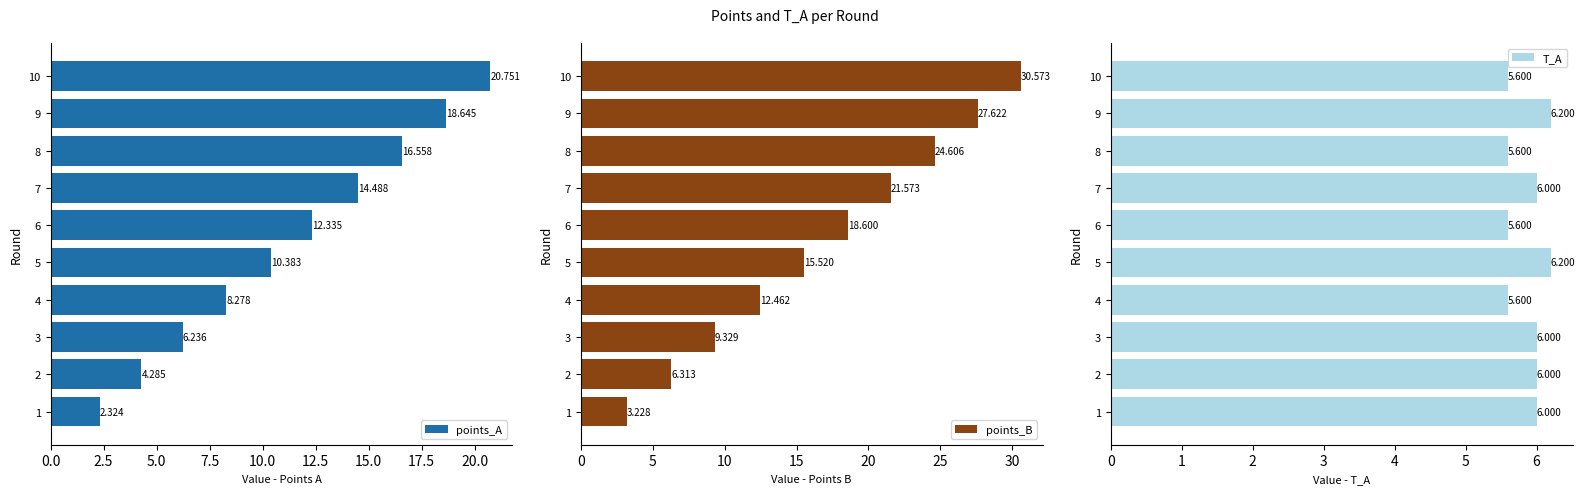

What is the smallest value displayed?

2.3